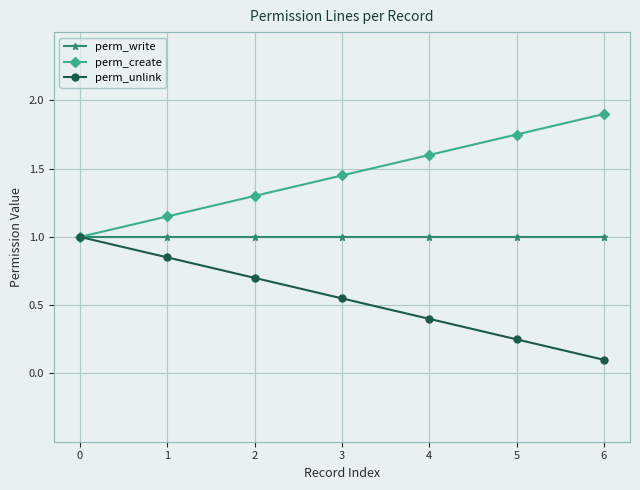

What are all the series names shown in the legend?

perm_write, perm_create, perm_unlink